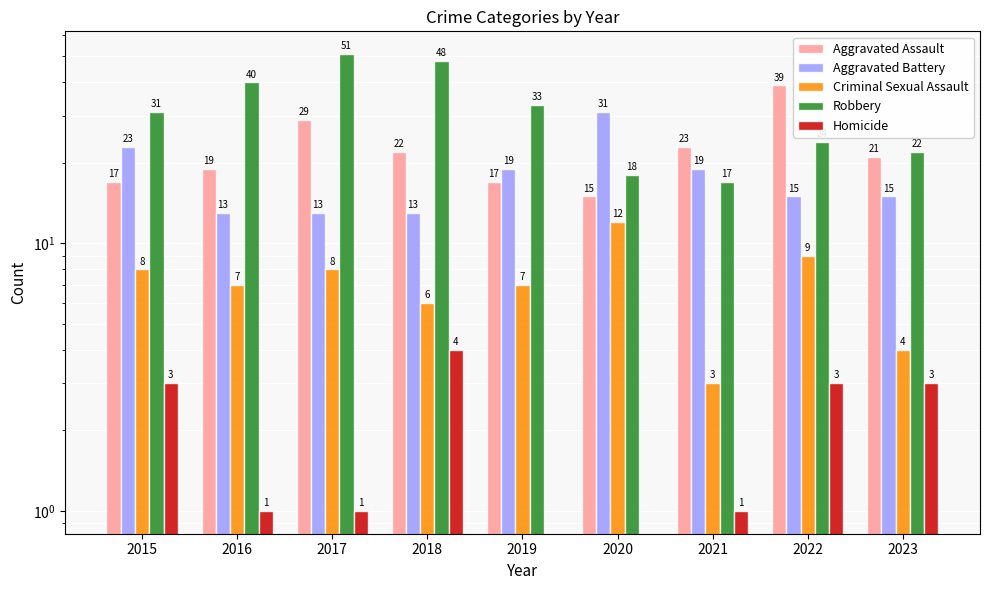

Is it true that Aggravated Battery equals 32 at 2019?

False